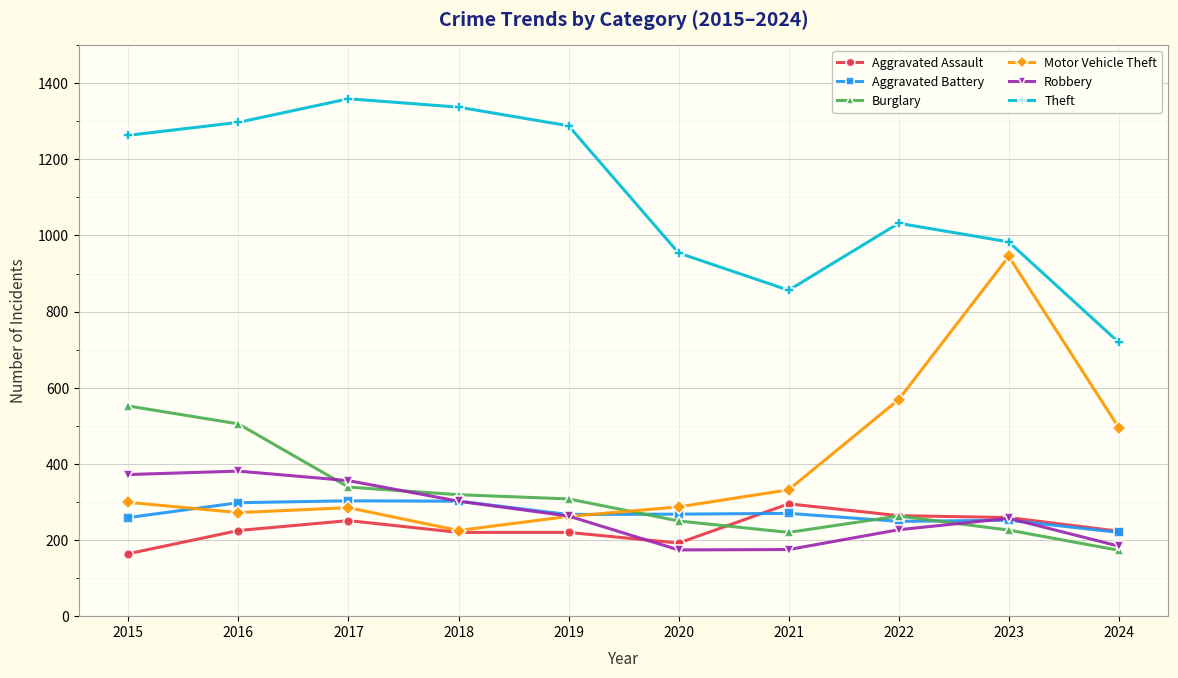

At which category does Motor Vehicle Theft reach its first local peak?

2017